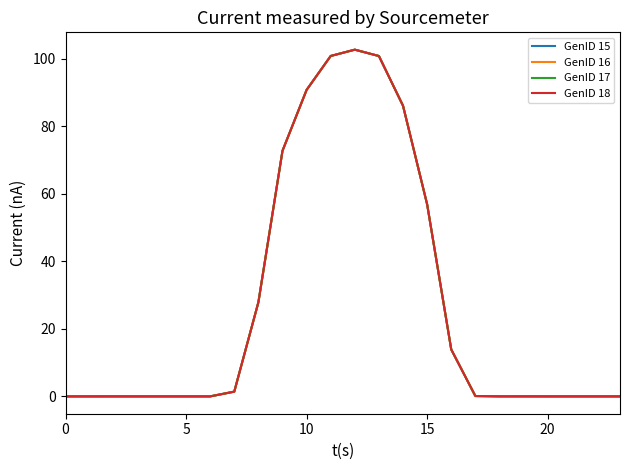

Is this an area chart (filled region under the line)?

No